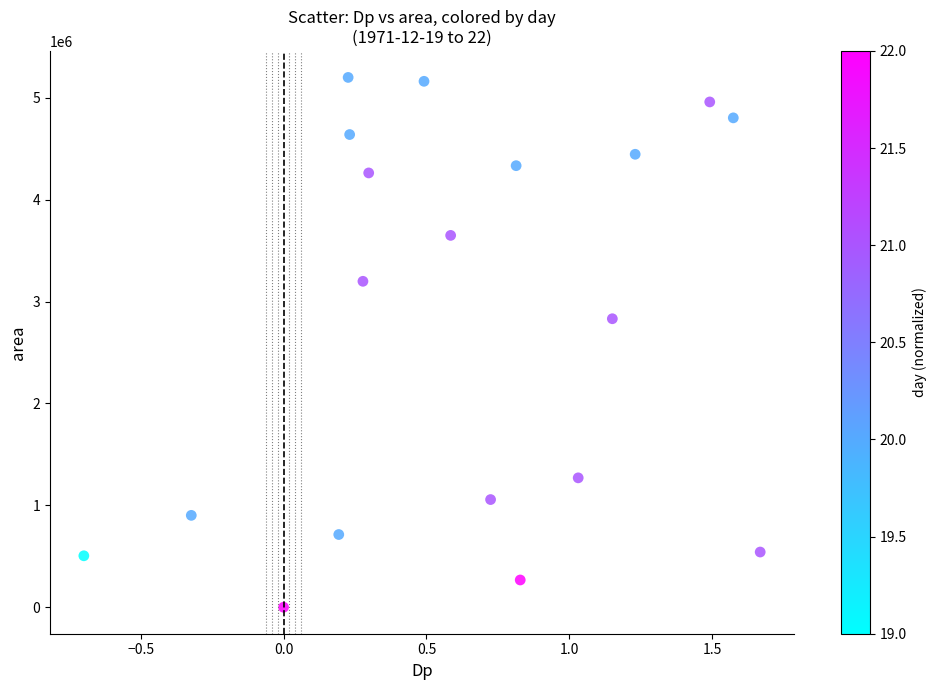

What Y value in the scatter plot is closest to 2600312?

2831875